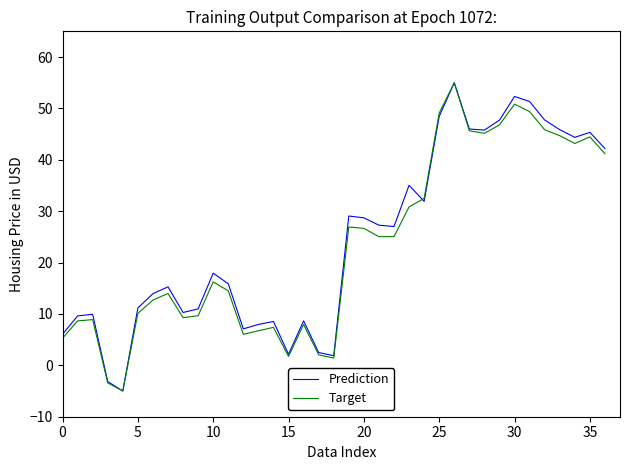

What is the minimum value shown in the chart?

-5.0